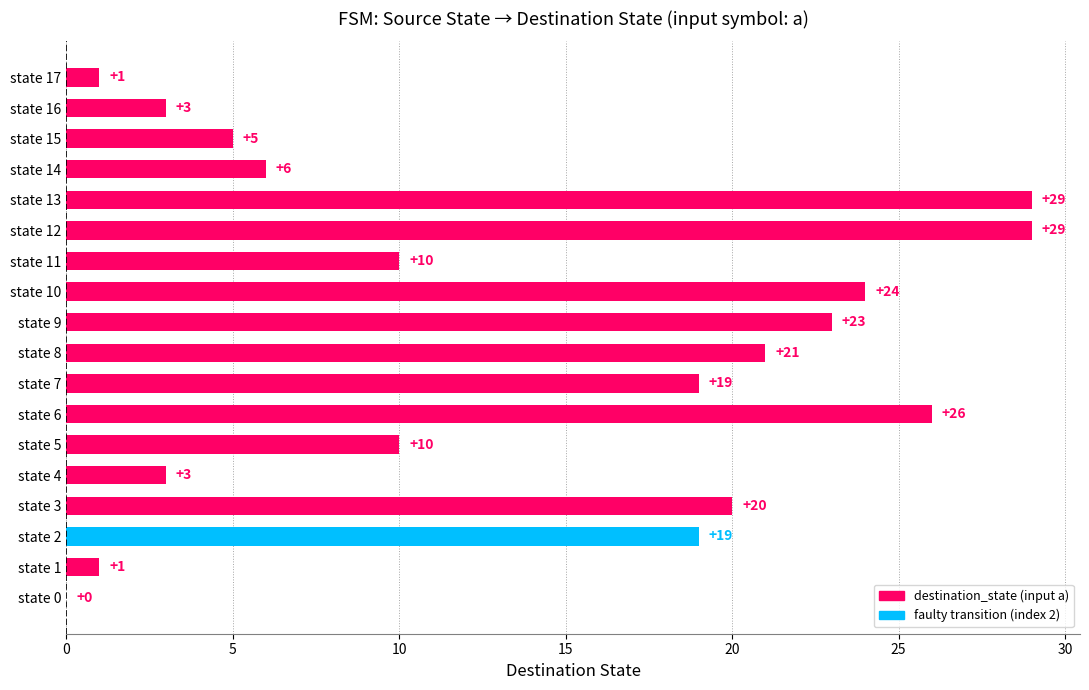

What is the change in value from state 7 to state 11?

-9